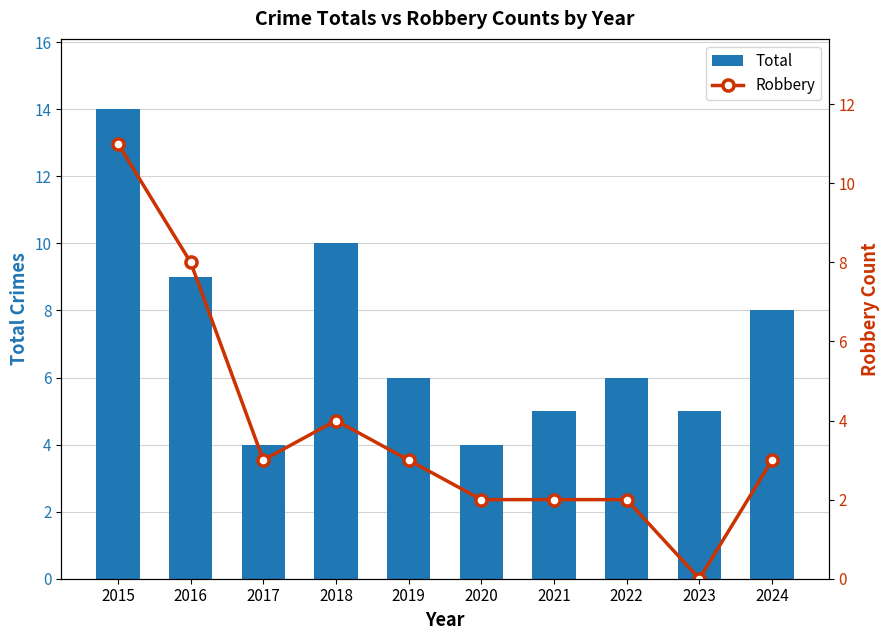

How many Total values are between 5 and 9?

6